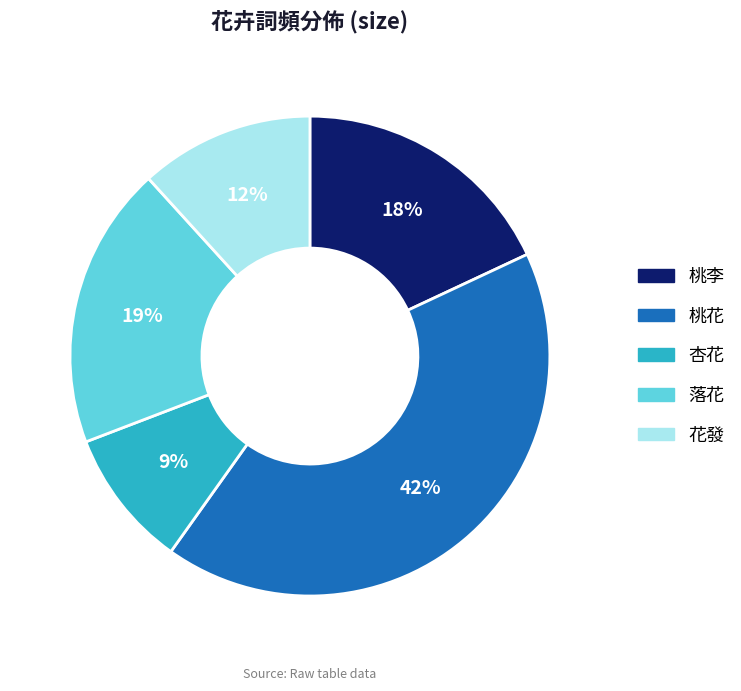

To the nearest percent, what is the combined percentage of 桃李 and 桃花?

60%